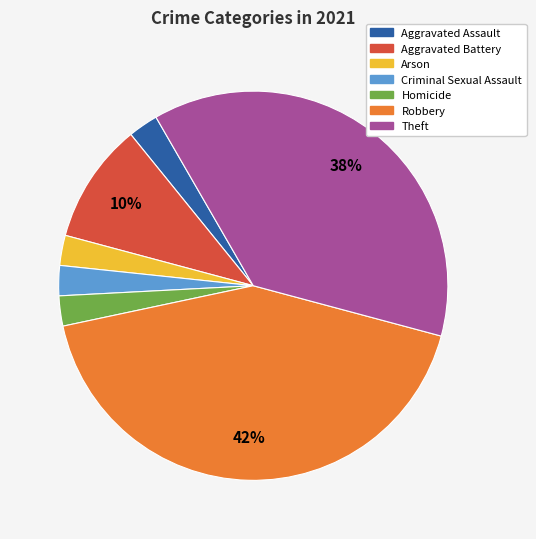

Which has a higher value, Theft or Arson?

Theft